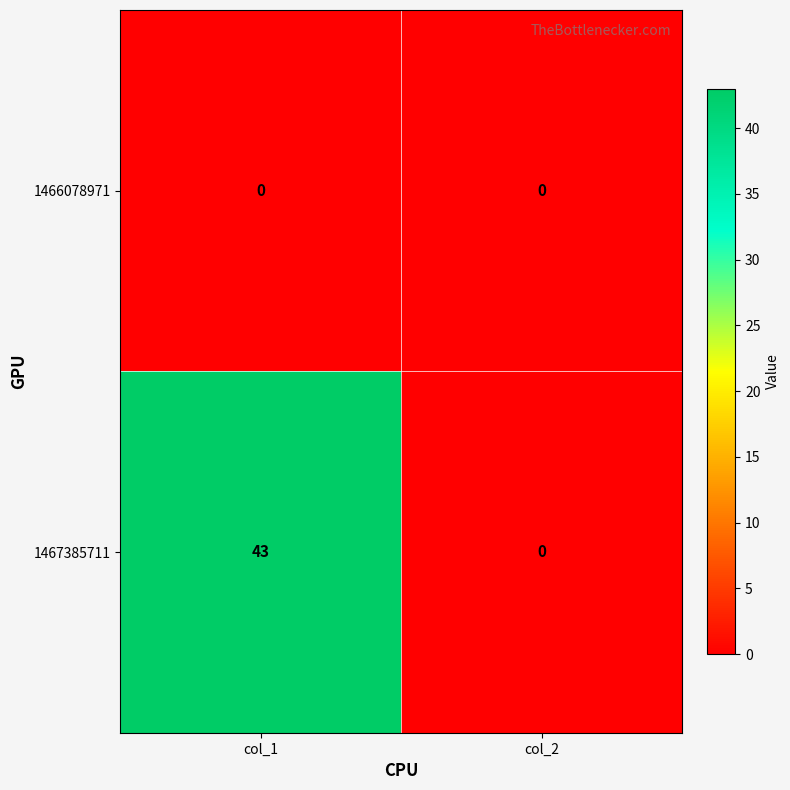

Count the number of categories in the chart.

2